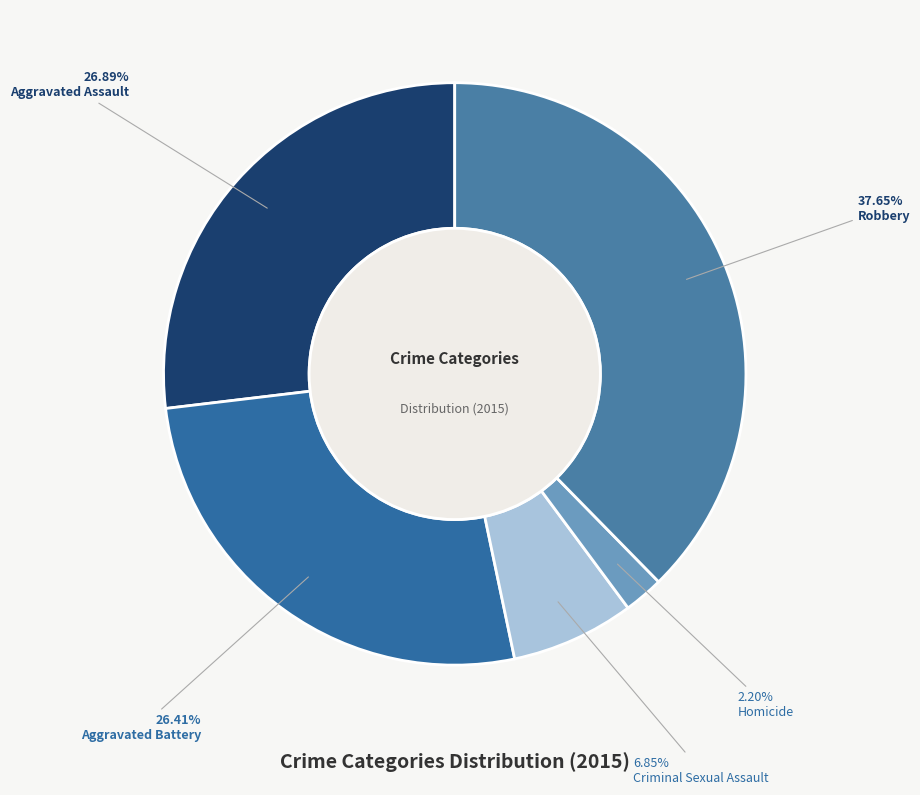

How many slices are in this pie chart?

5